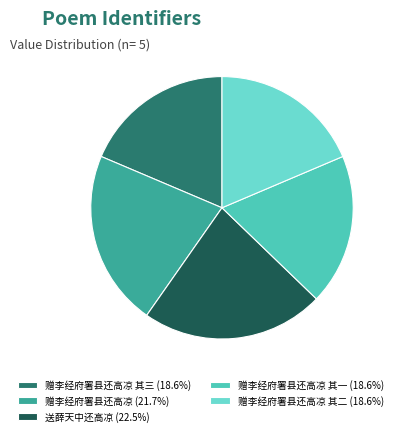

Is the sum of 赠李经府署县还高凉 其三 (18.6%) and 赠李经府署县还高凉 (21.7%) greater than half?

No